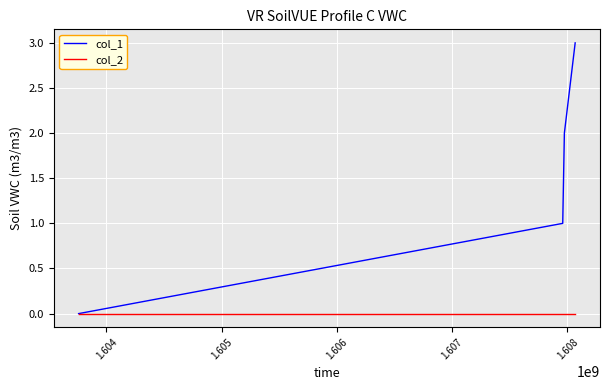

Which series has the largest total across all categories?

col_1